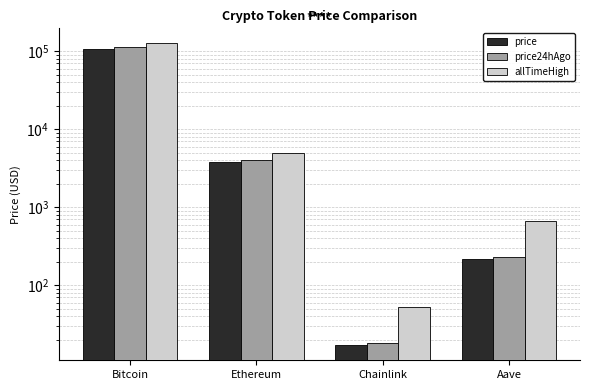

What is the greatest value displayed?

126080.0